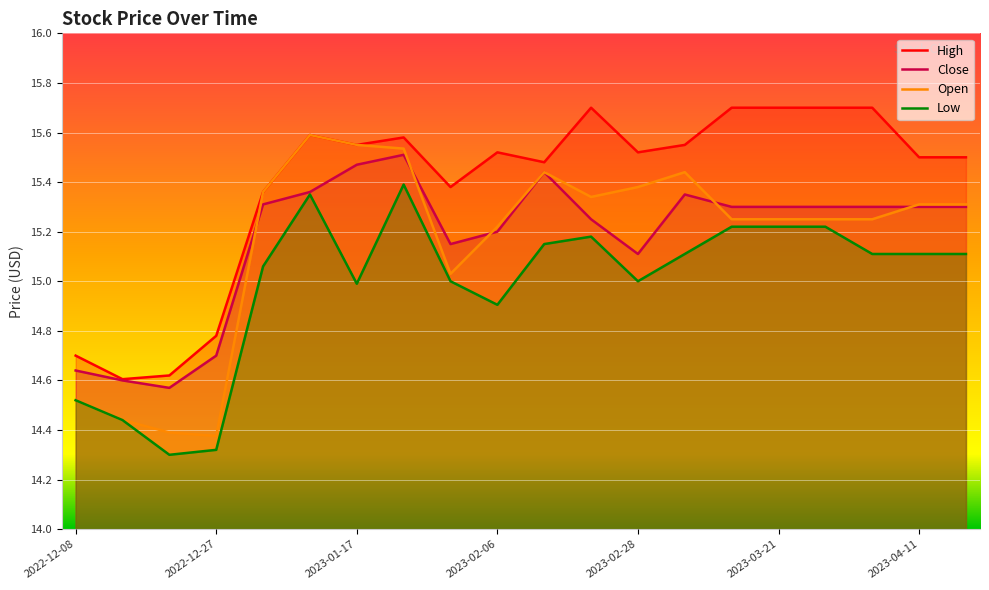

Which label corresponds to the smallest value in the chart?

2022-12-20